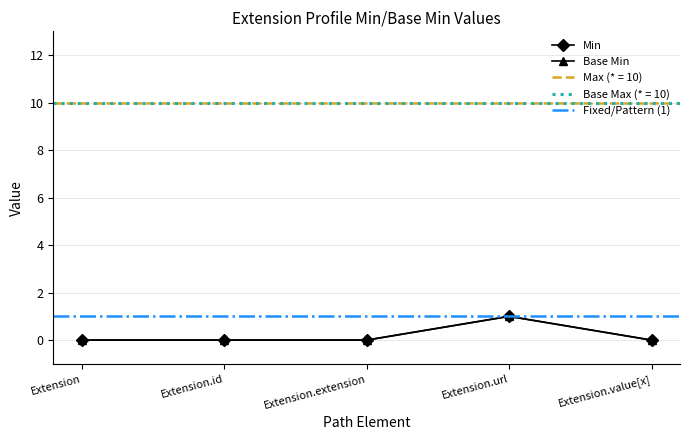

At which label is Base Min closest to 0?

Extension